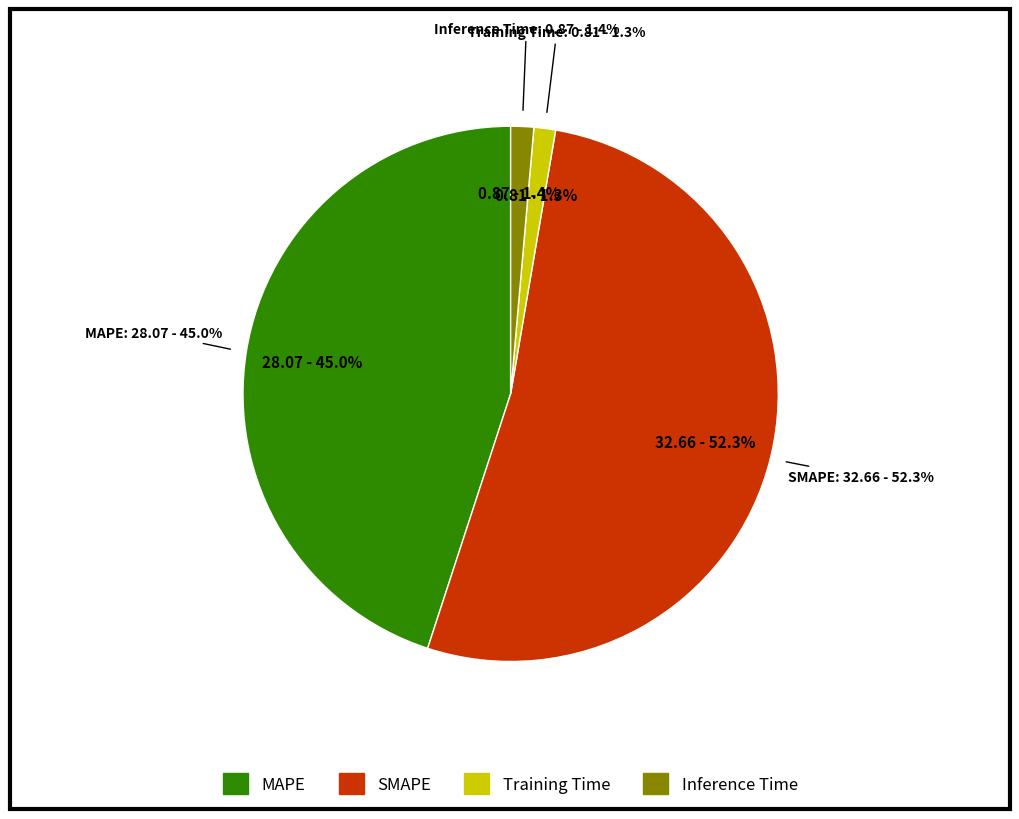

True or false: SMAPE accounts for 45% of the total.

False